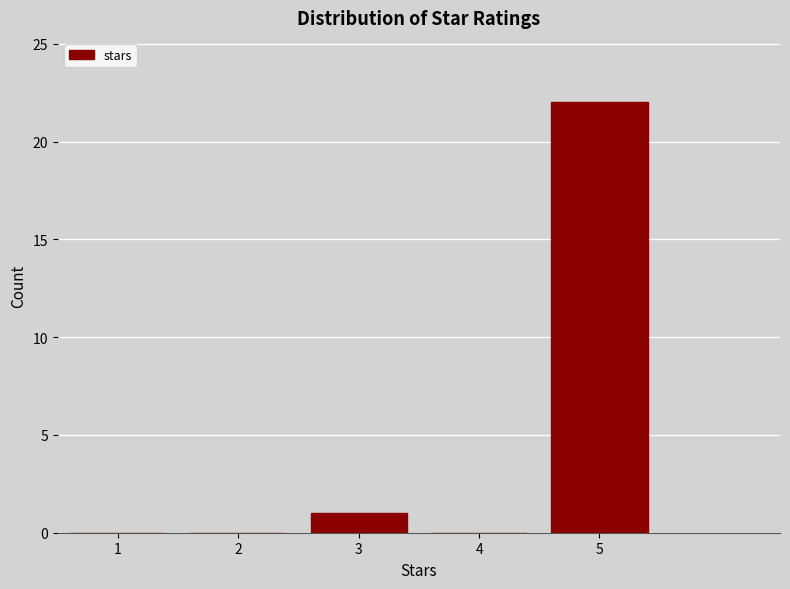

Reading left to right, transcribe all the data shown in this chart.

1=0	2=0	3=1	4=0	5=22